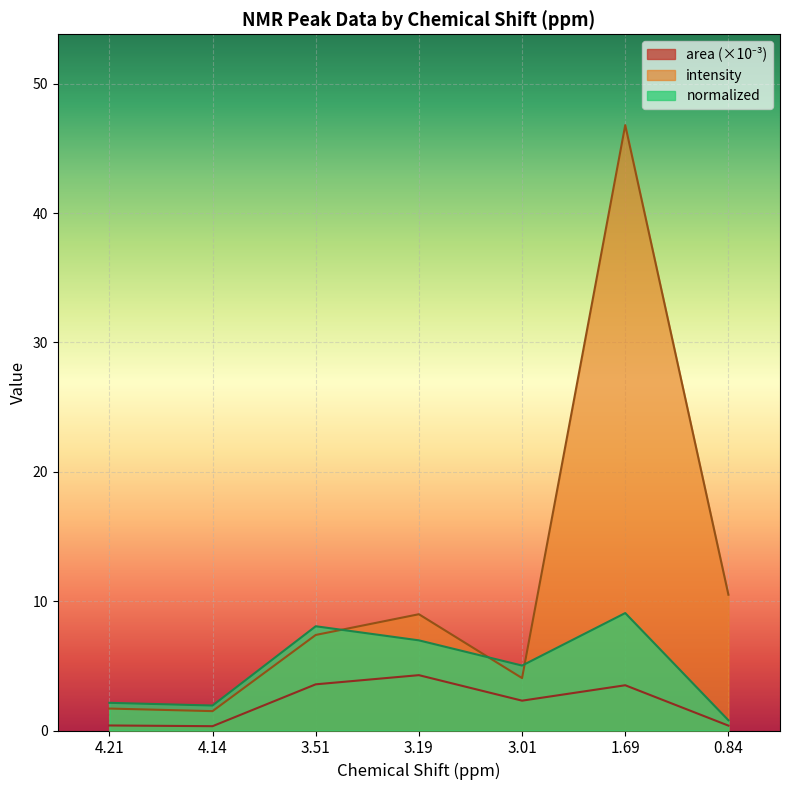

How many interior local peaks does the intensity series have?

2